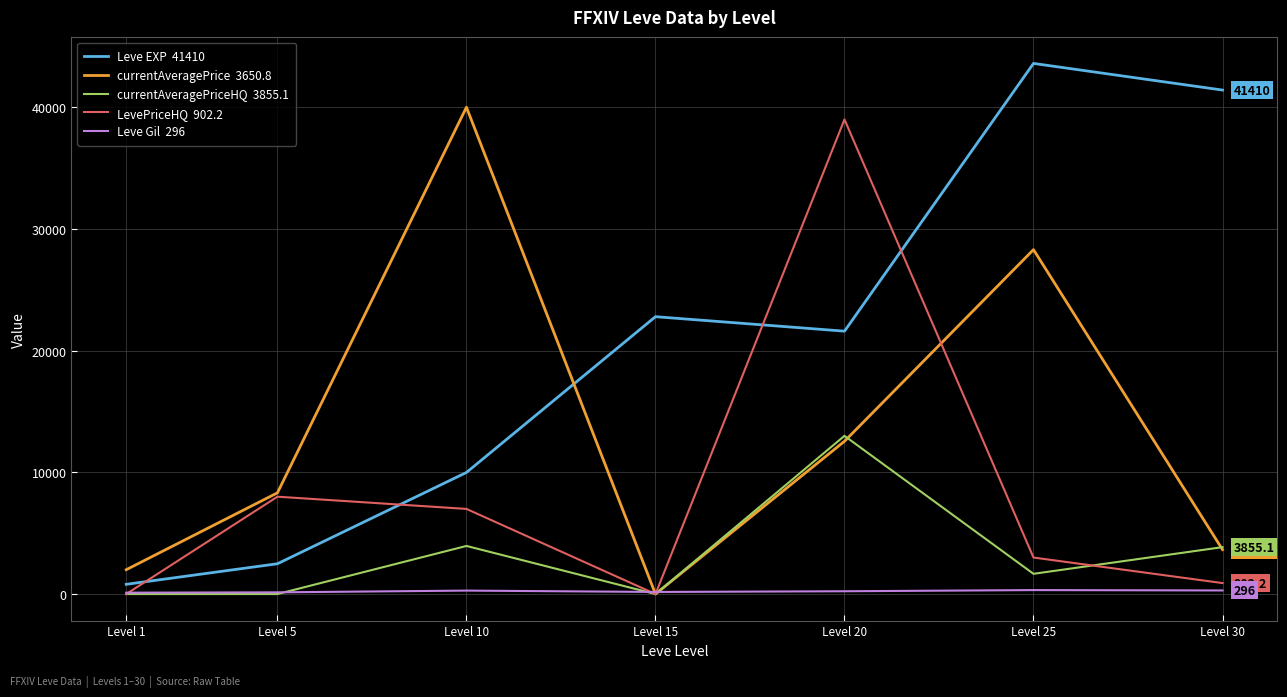

How many lines are shown in the chart?

5